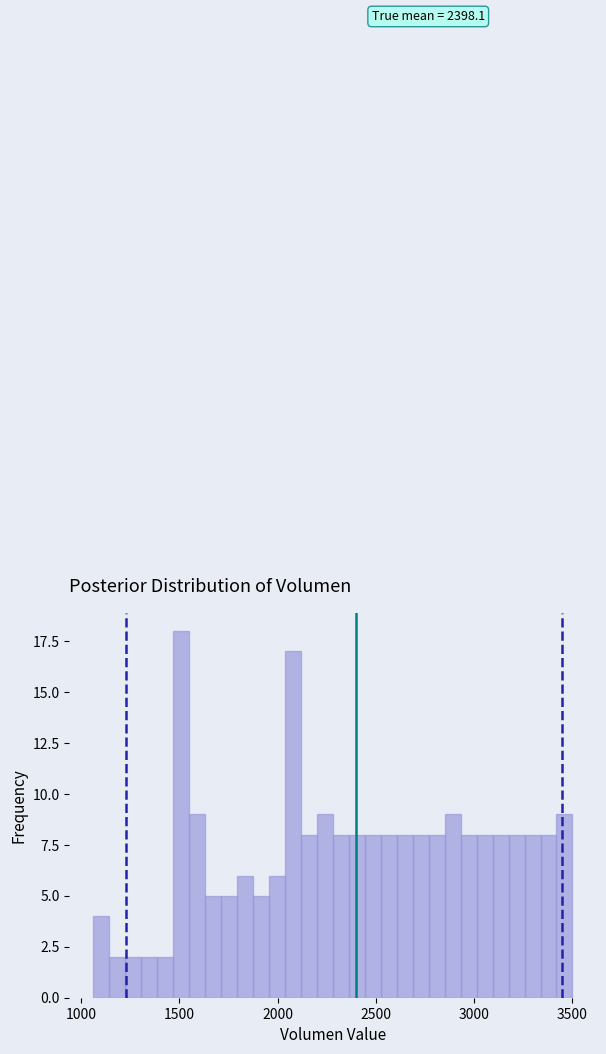

Read against the x-axis, roughly where is the centre of the tallest bar?

1500